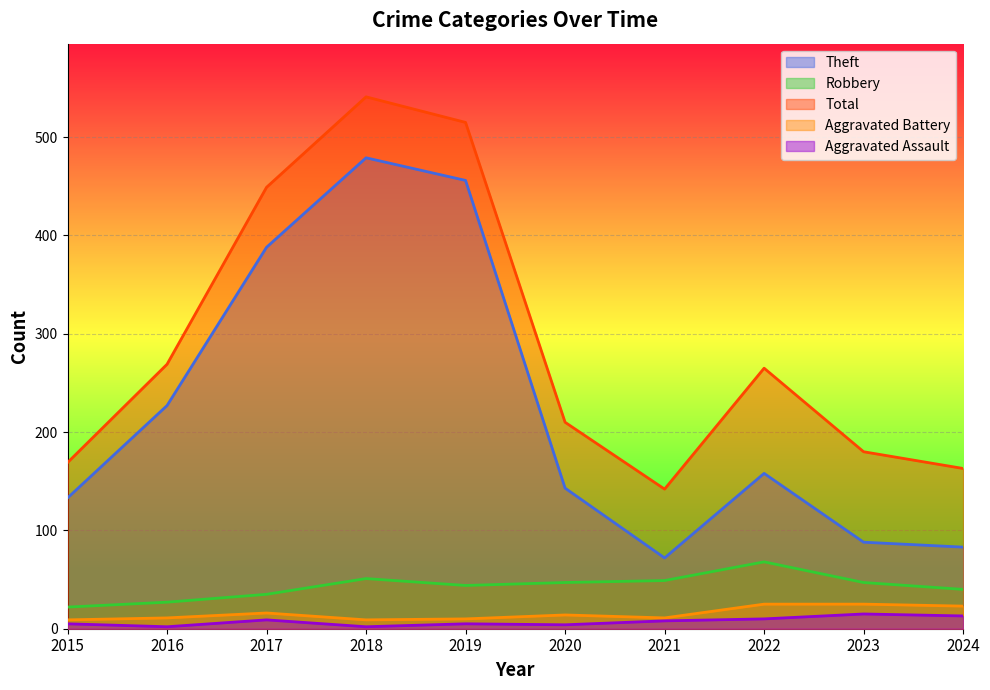

What is the spread (max minus min) of values at 2021?

134